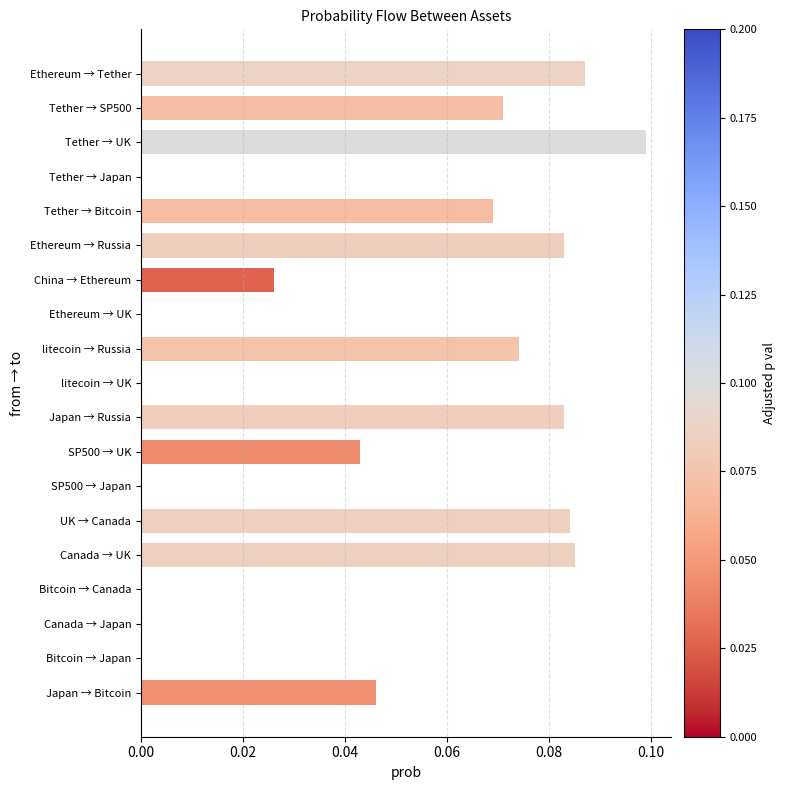

How many series are shown in this chart?

1